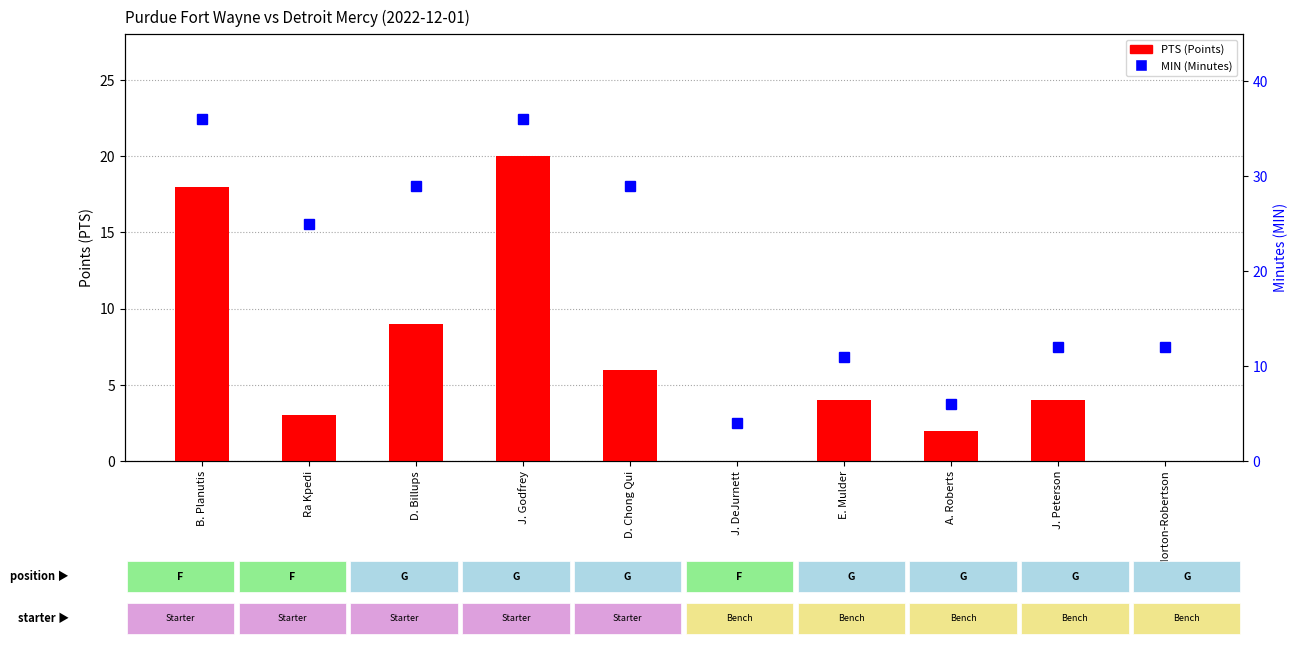

Reading left to right, transcribe all the data shown in this chart.

PTS (Points): 18	3	9	20	6	0	4	2	4	0
MIN (Minutes): 36	25	29	36	29	4	11	6	12	12